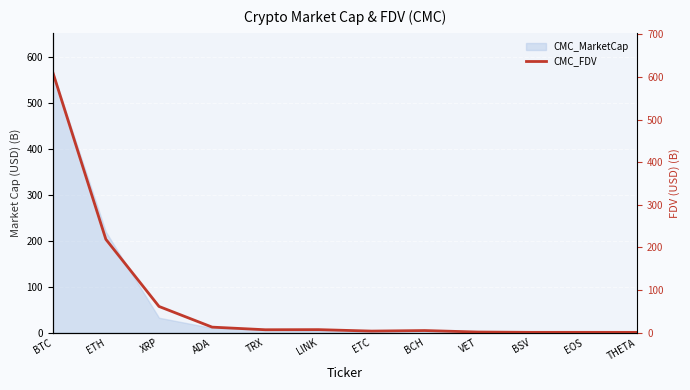

What is the smallest value displayed?

0.7